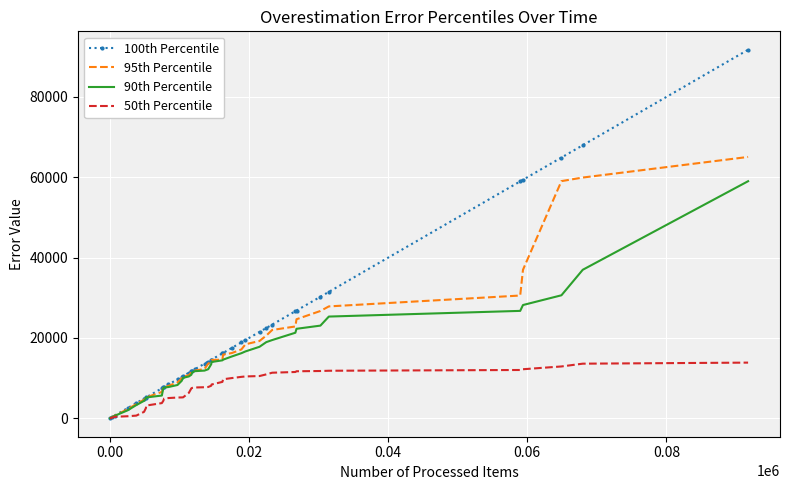

What is the greatest value displayed?

91746.0